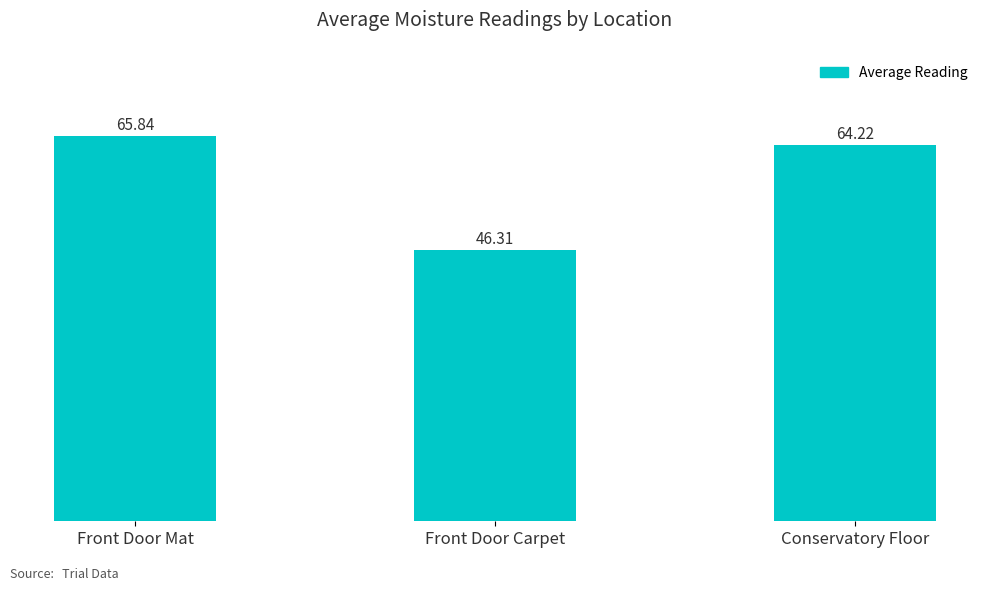

The chart shows a value of 33.1 at Conservatory Floor. True or false?

False